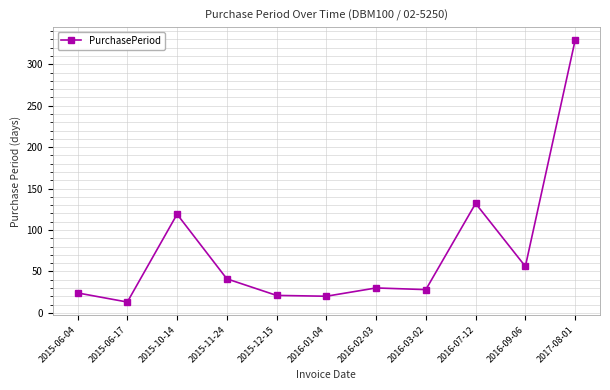

What is the average value?

74